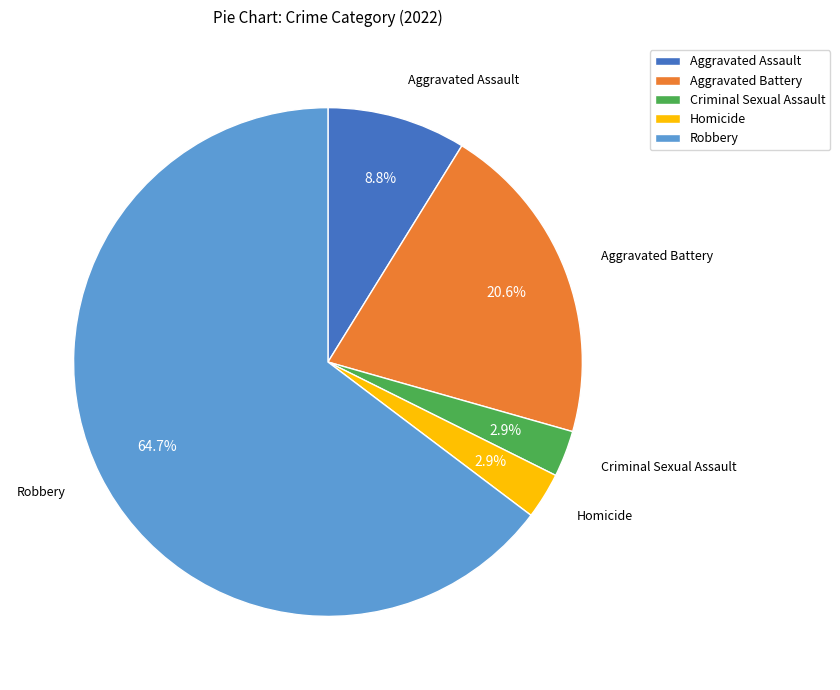

Between Homicide and Aggravated Assault, which is larger?

Aggravated Assault